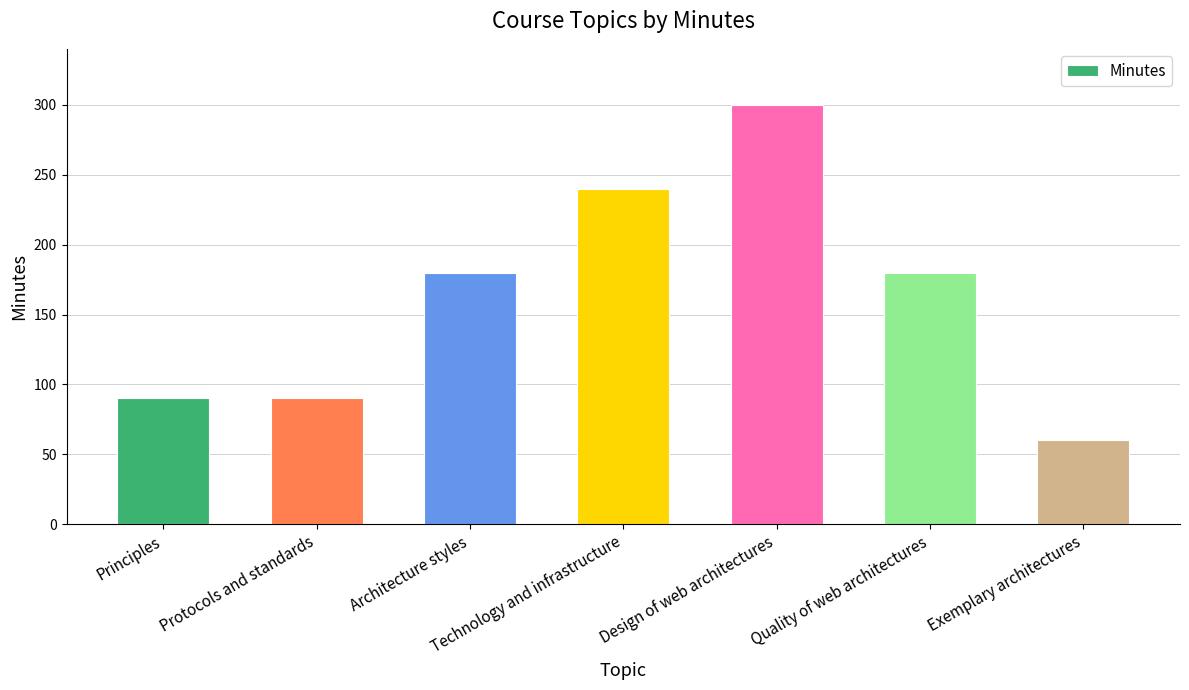

Is it true that the value at Quality of web architectures is 109?

False